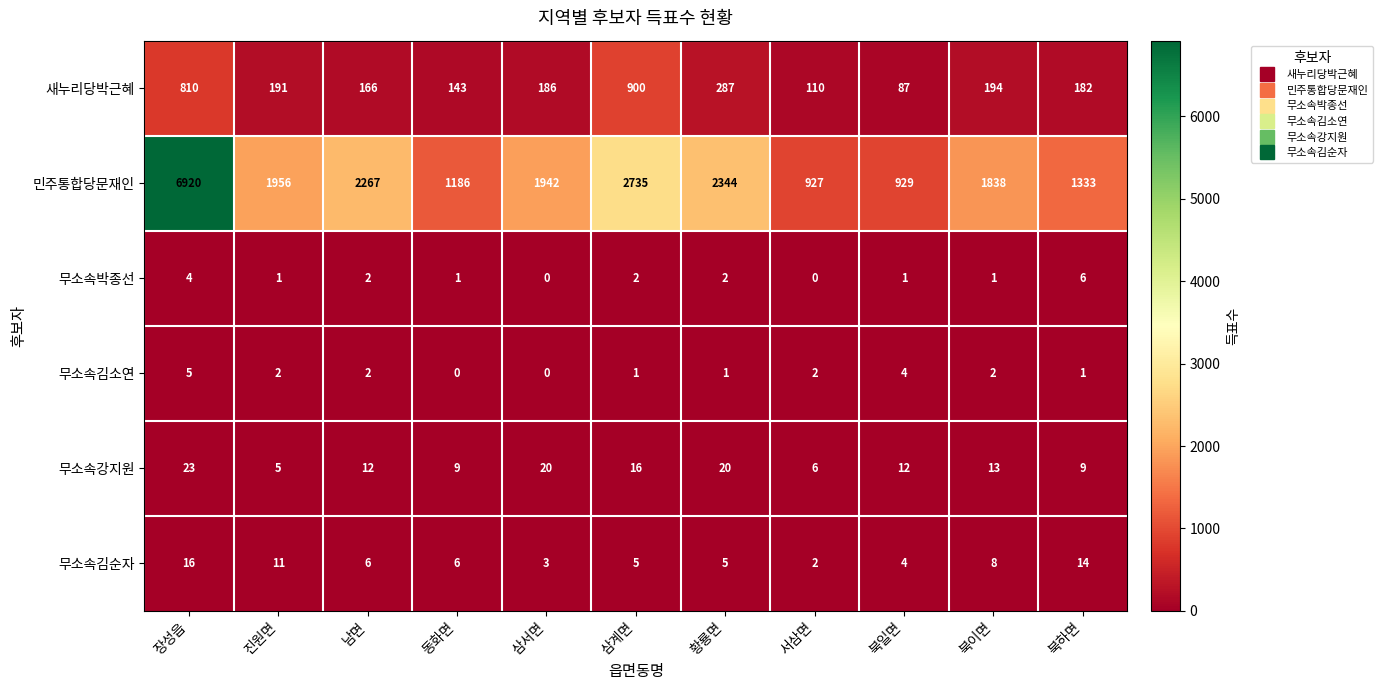

Which series has the widest spread of values?

민주통합당문재인